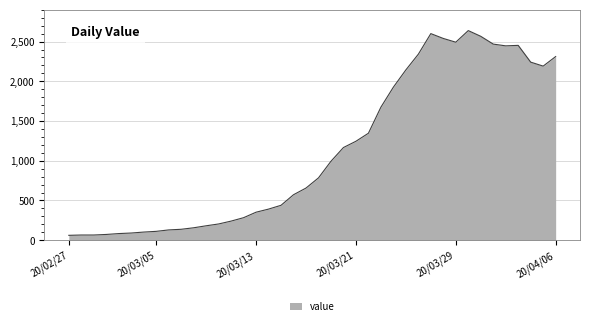

What is the maximum value shown in the chart?

2638